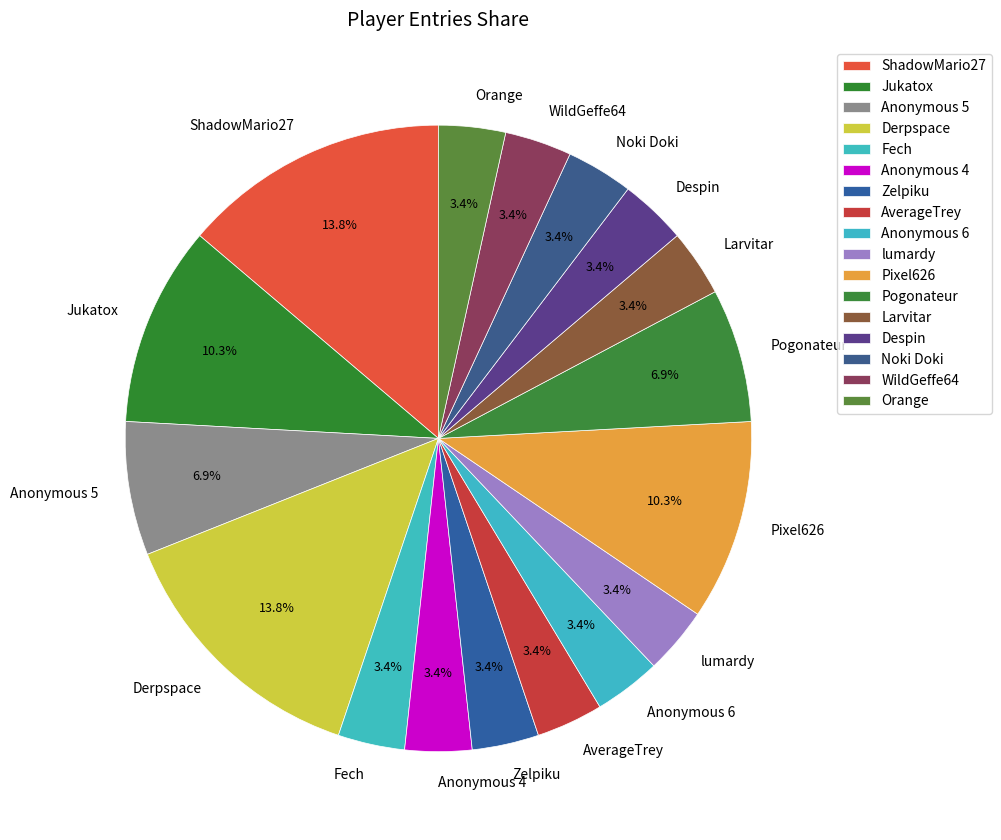

What percentage is the Orange slice, to the nearest percent?

3%